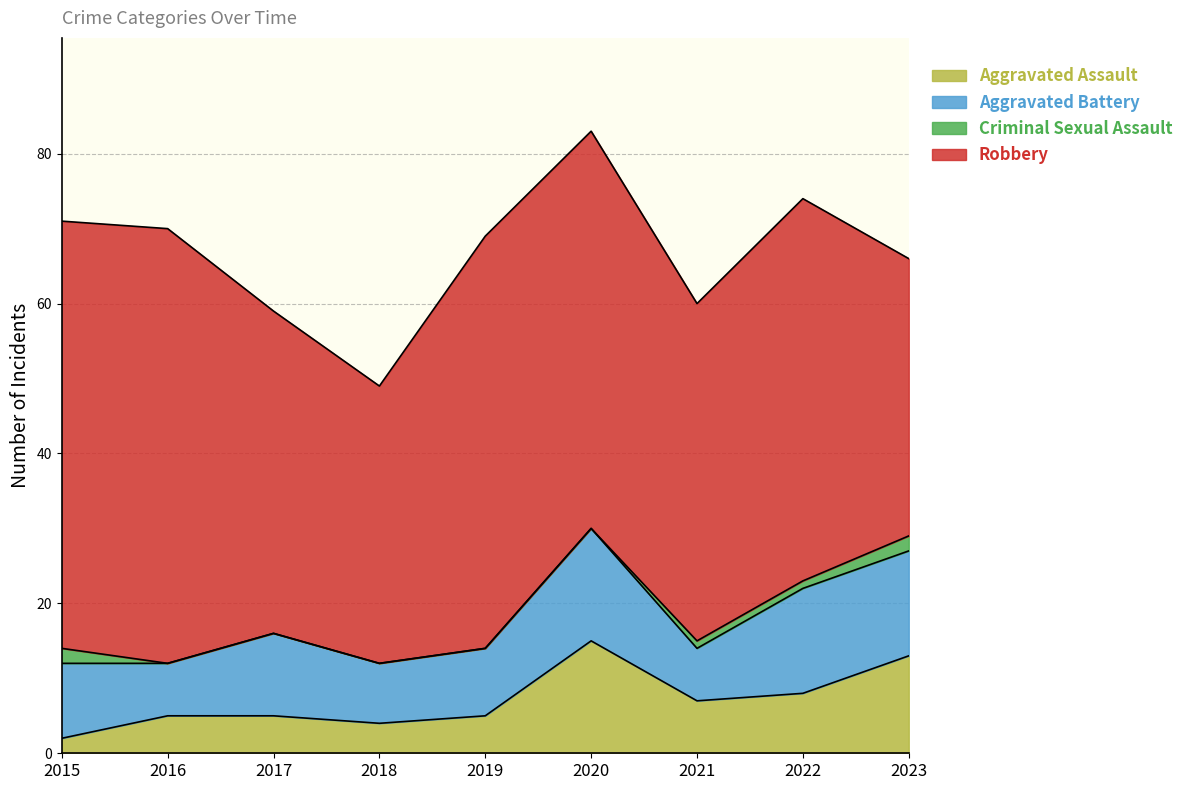

What is the difference between the second highest and minimum values in the Aggravated Battery series?

7